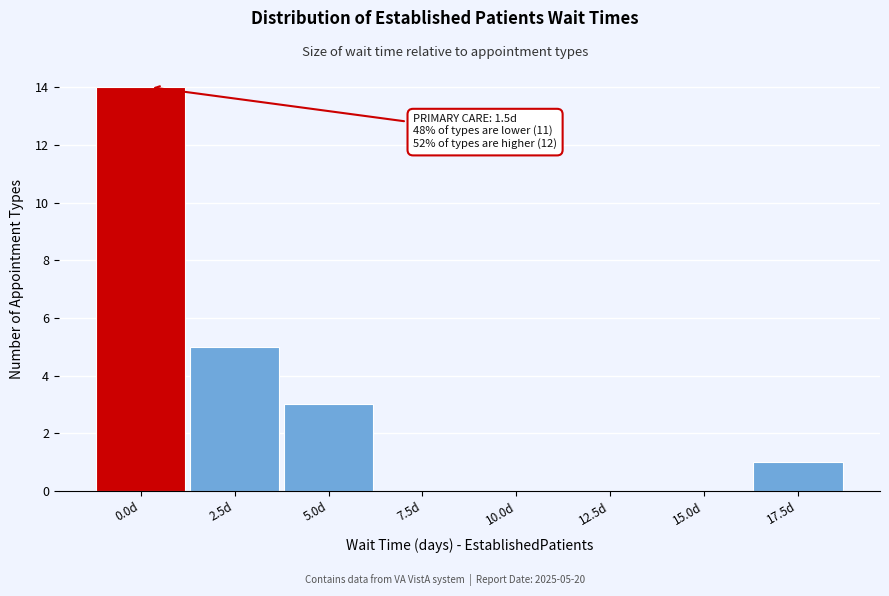

Reading left to right, what are all the values shown in this chart?

0.0d=14	2.5d=5	5.0d=3	7.5d=0	10.0d=0	12.5d=0	15.0d=0	17.5d=1